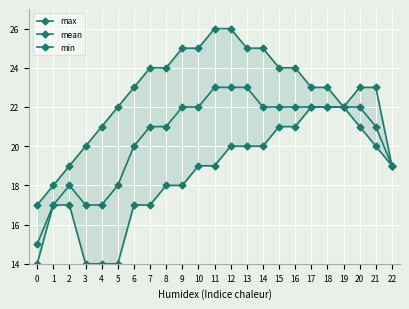

What are all the series names shown in the legend?

max, mean, min